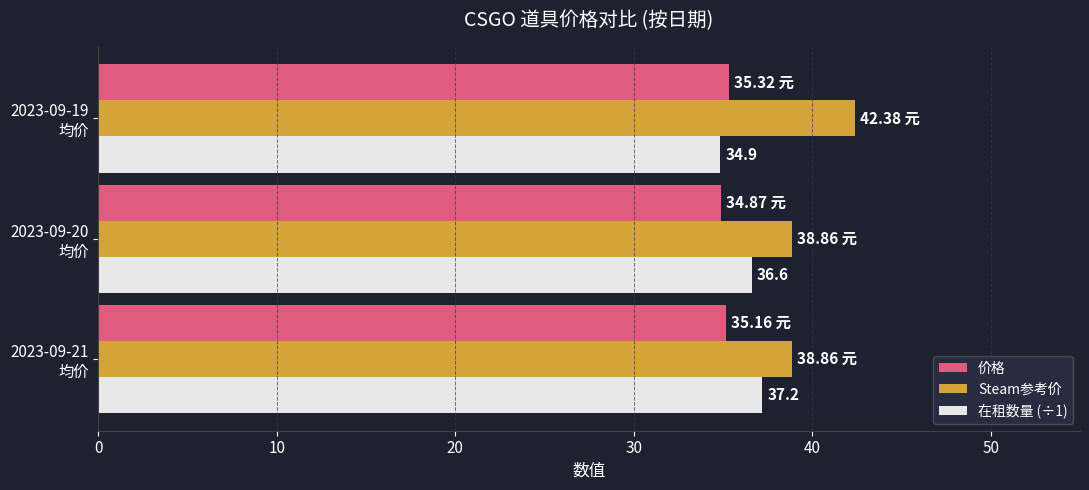

What is the sum of all Steam参考价 values?

120.1